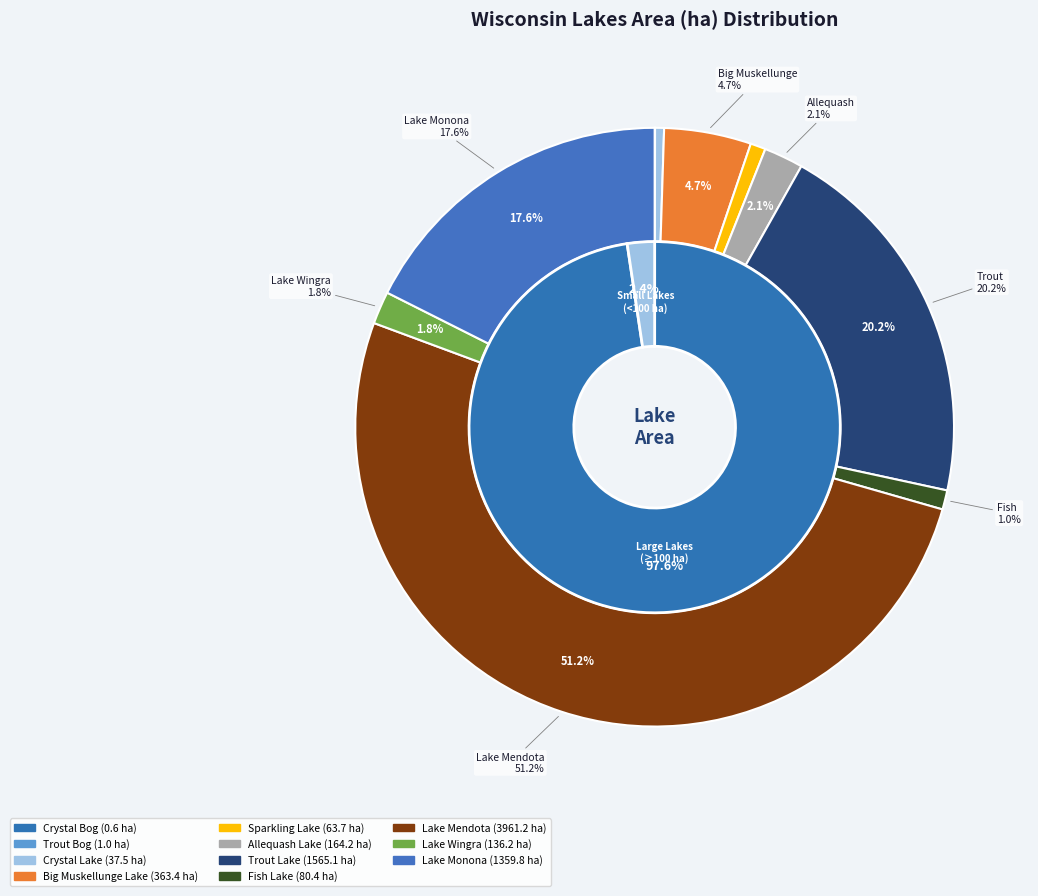

Combined, do Lake Mendota and Lake Wingra account for over 50%?

Yes